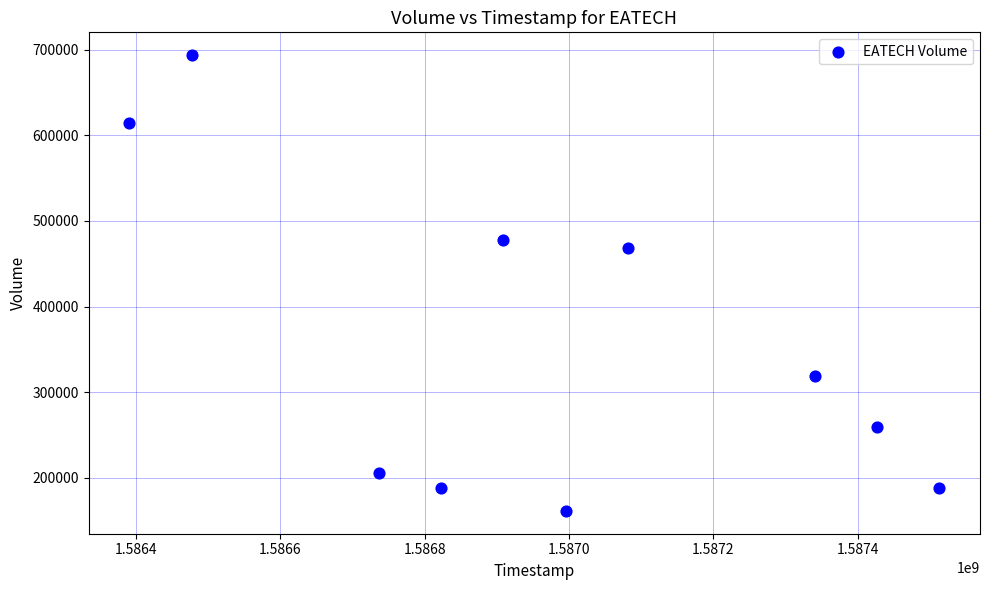

What Y value in the scatter plot is closest to 427500?

468800